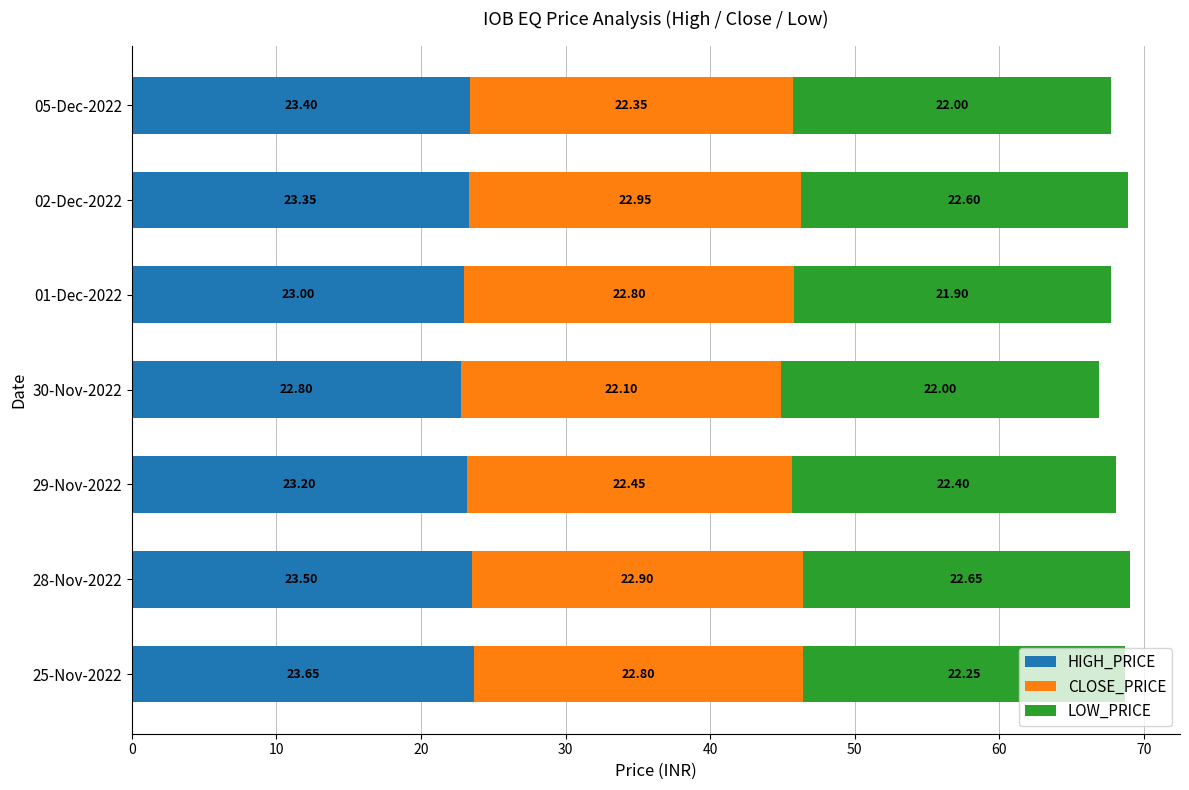

At which category is the sum across all series the highest?

28-Nov-2022